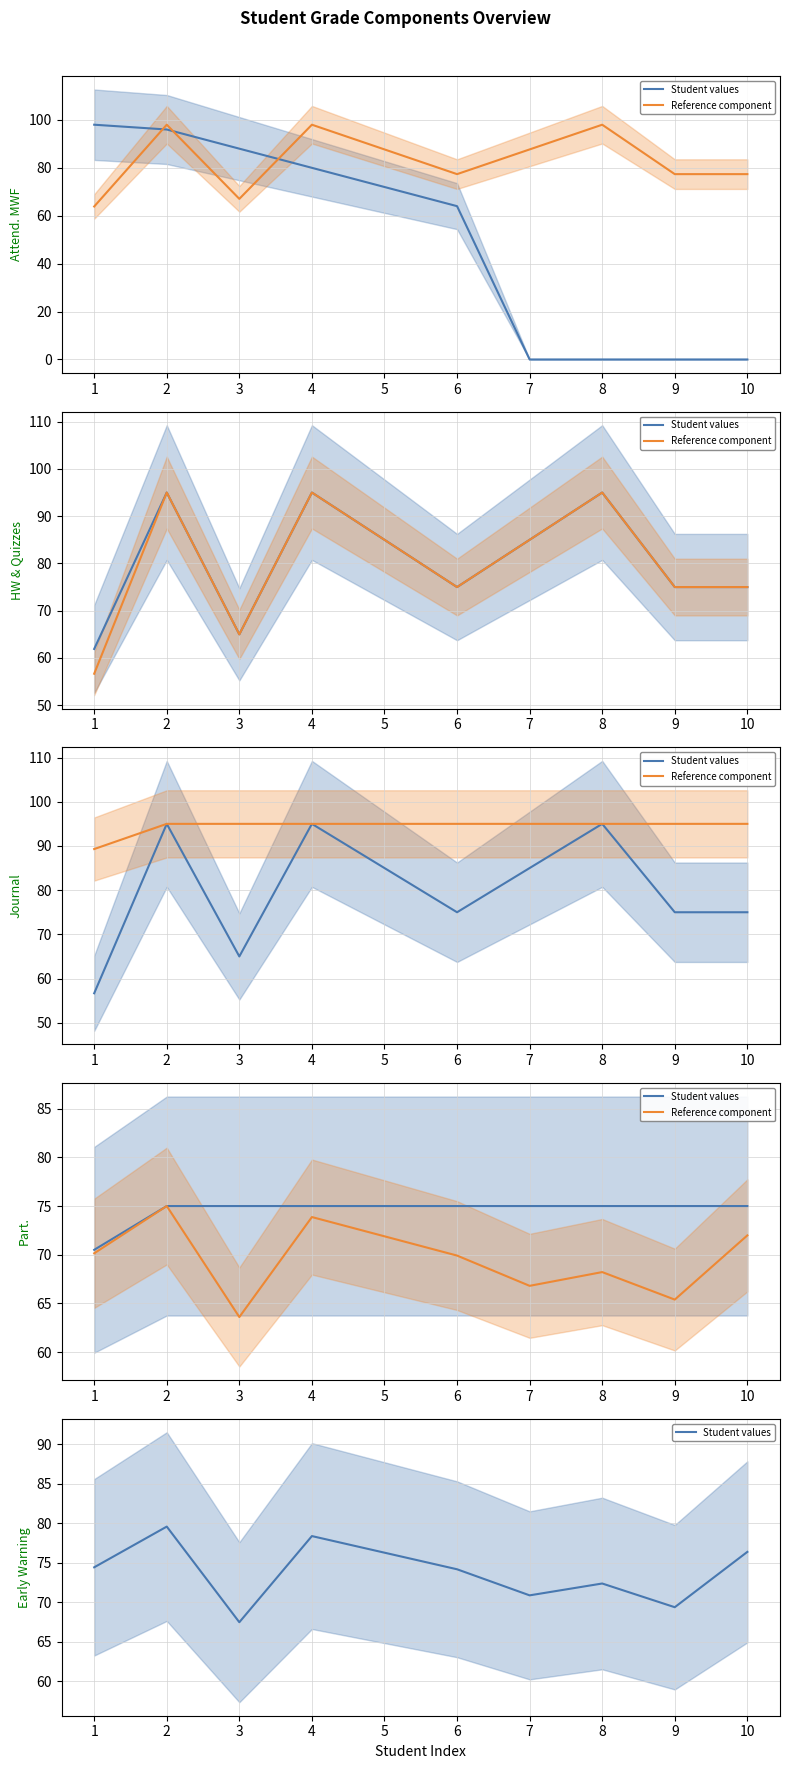

Where does the Reference component series first go above 70?

1